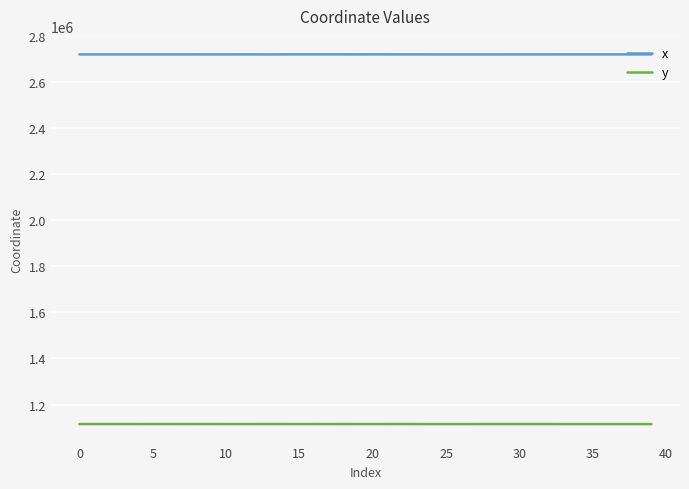

Which series has the largest range (max minus min)?

x